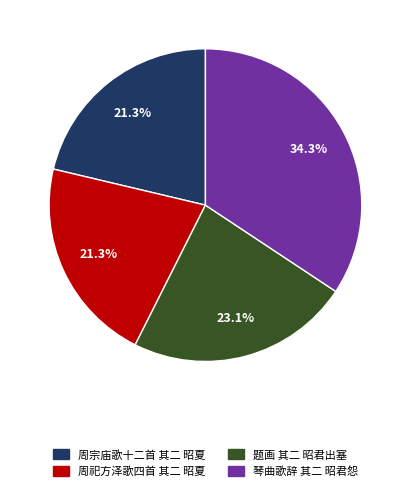

Which has a higher value, 题画 其二 昭君出塞 or 周宗庙歌十二首 其二 昭夏?

题画 其二 昭君出塞